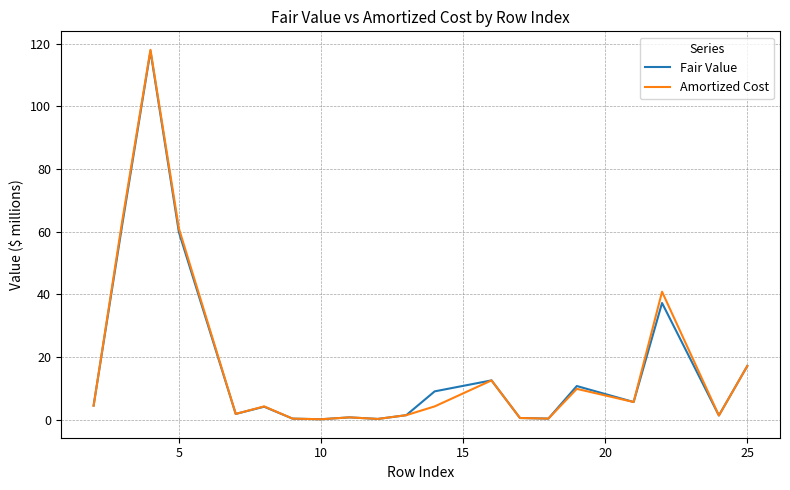

Which series has the widest spread of values?

Amortized Cost